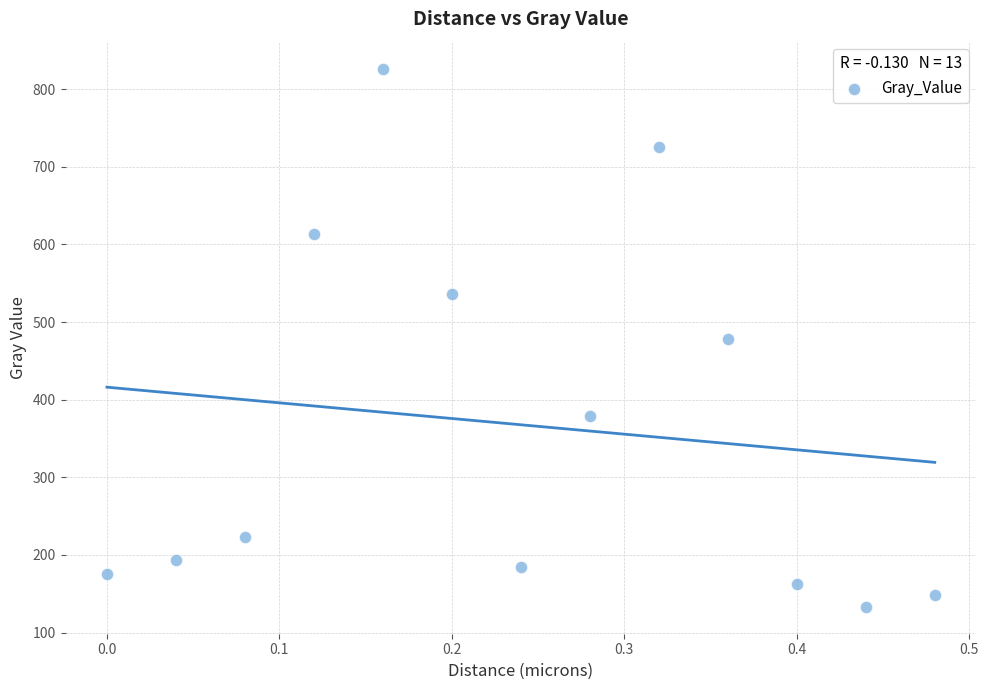

What is the range of Y values (max minus min)?

693.1